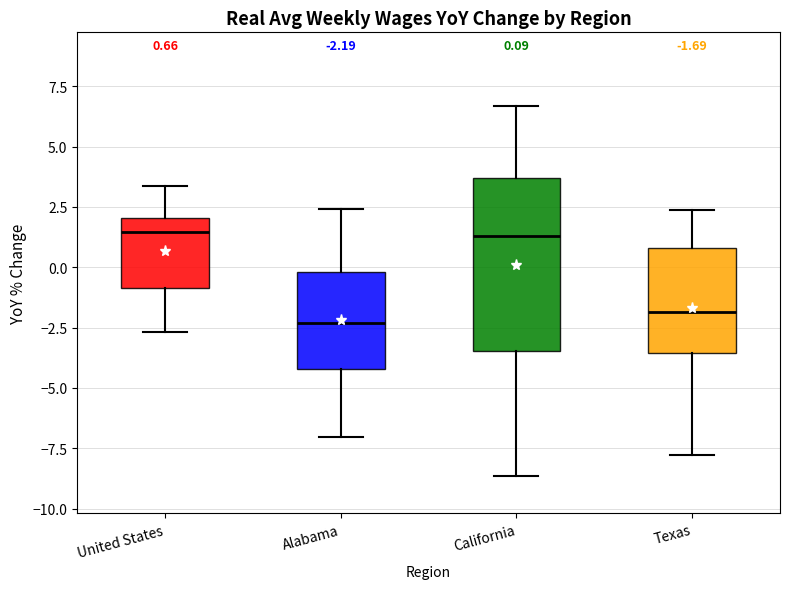

Which box is the tallest, from its lower edge to its upper edge?

California